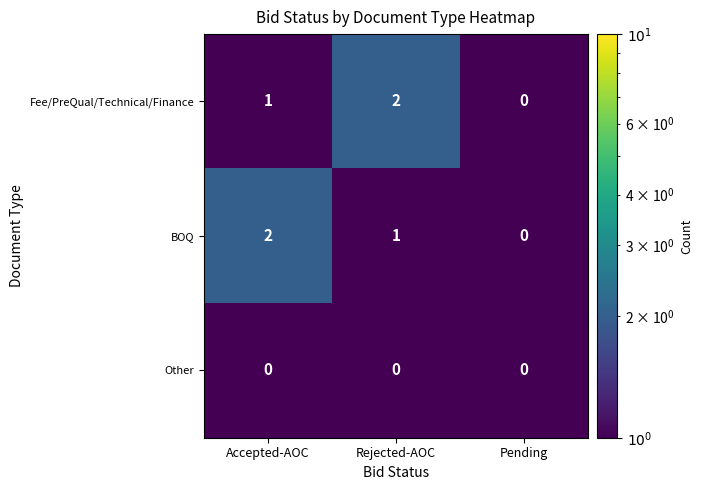

Rank the series at Accepted-AOC from lowest to highest value.

Other, Fee/PreQual/Technical/Finance, BOQ